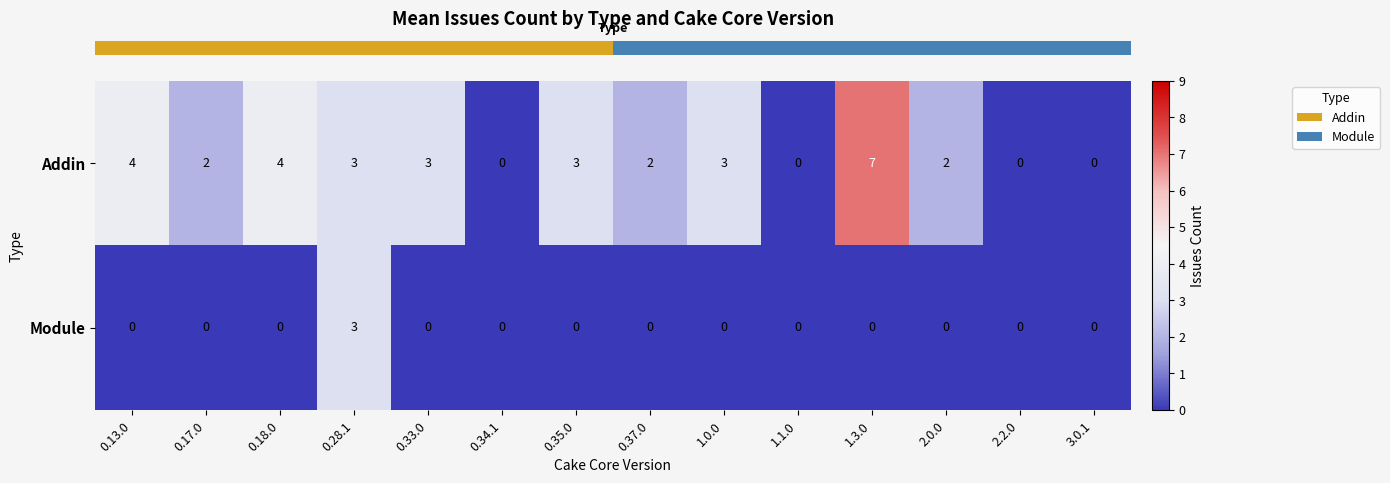

Between 0.18.0 and 0.28.1, which series saw the biggest shift?

Module